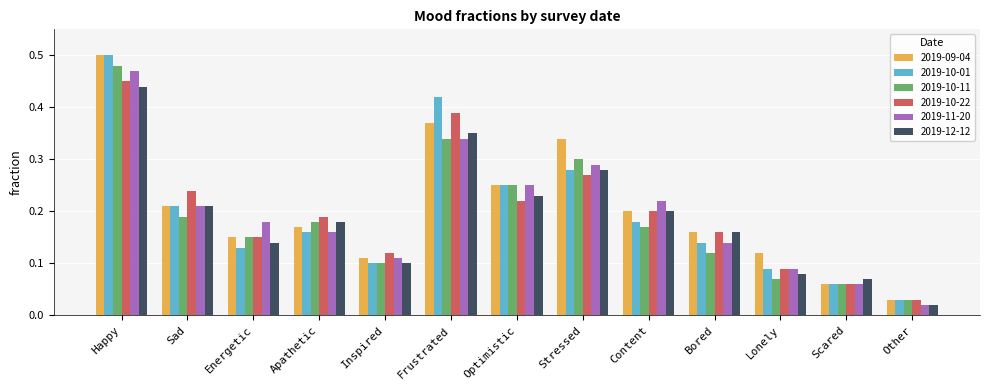

Between Content and Bored, which series saw the biggest shift?

2019-11-20